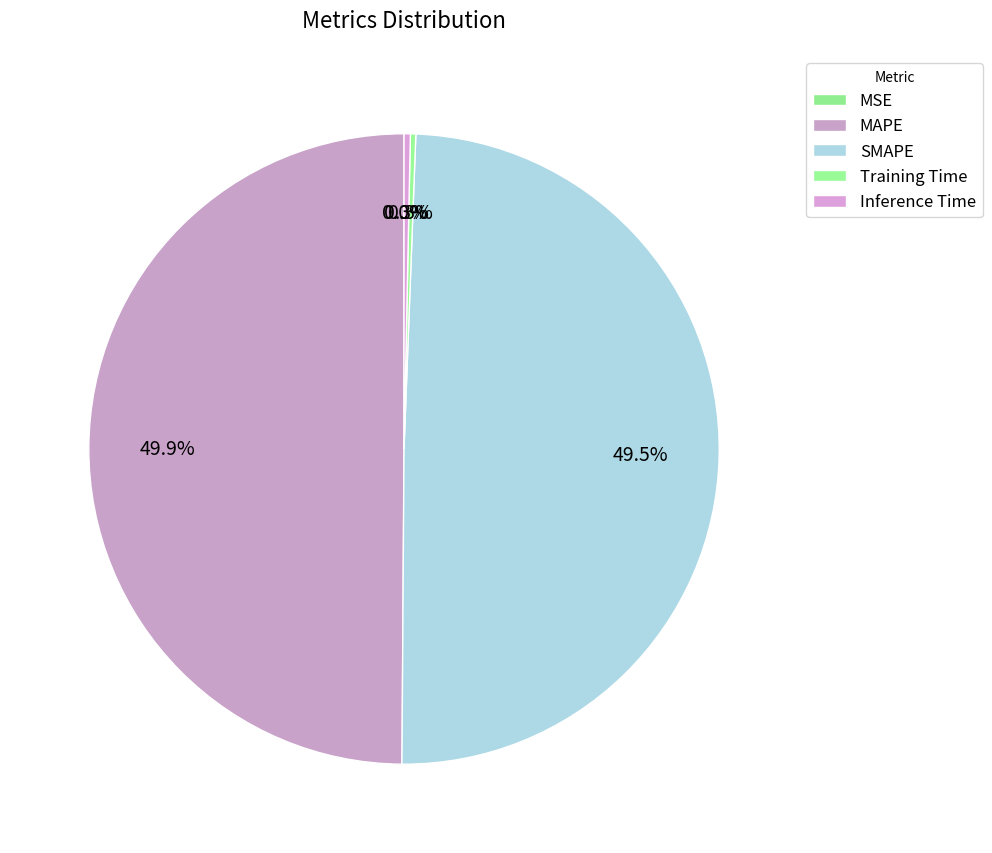

How many slices are in this pie chart?

5